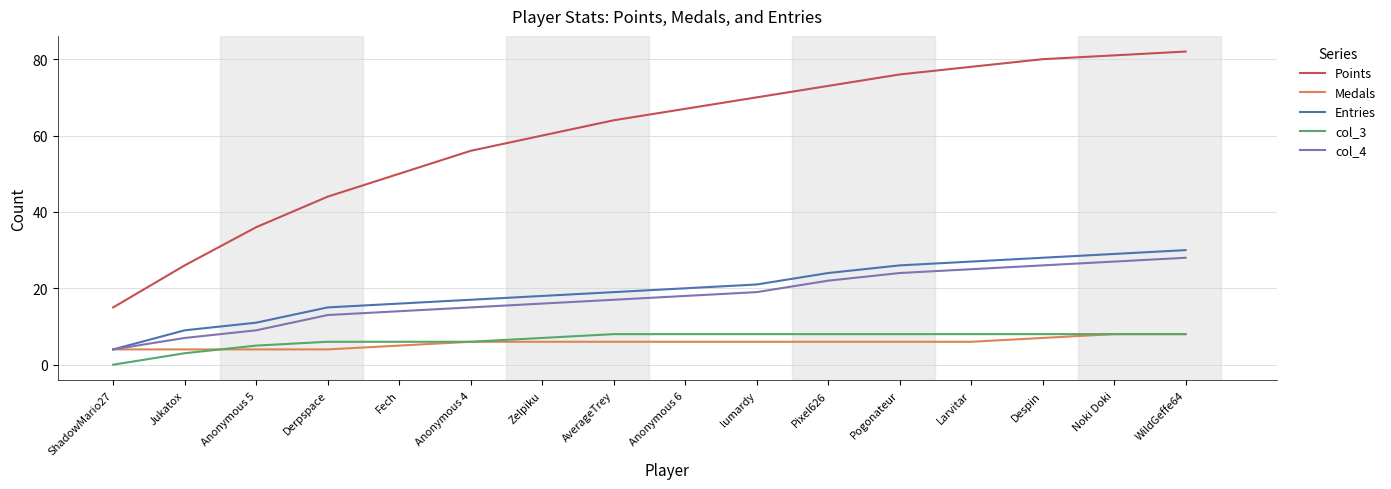

What position from the right is Zelpiku?

10